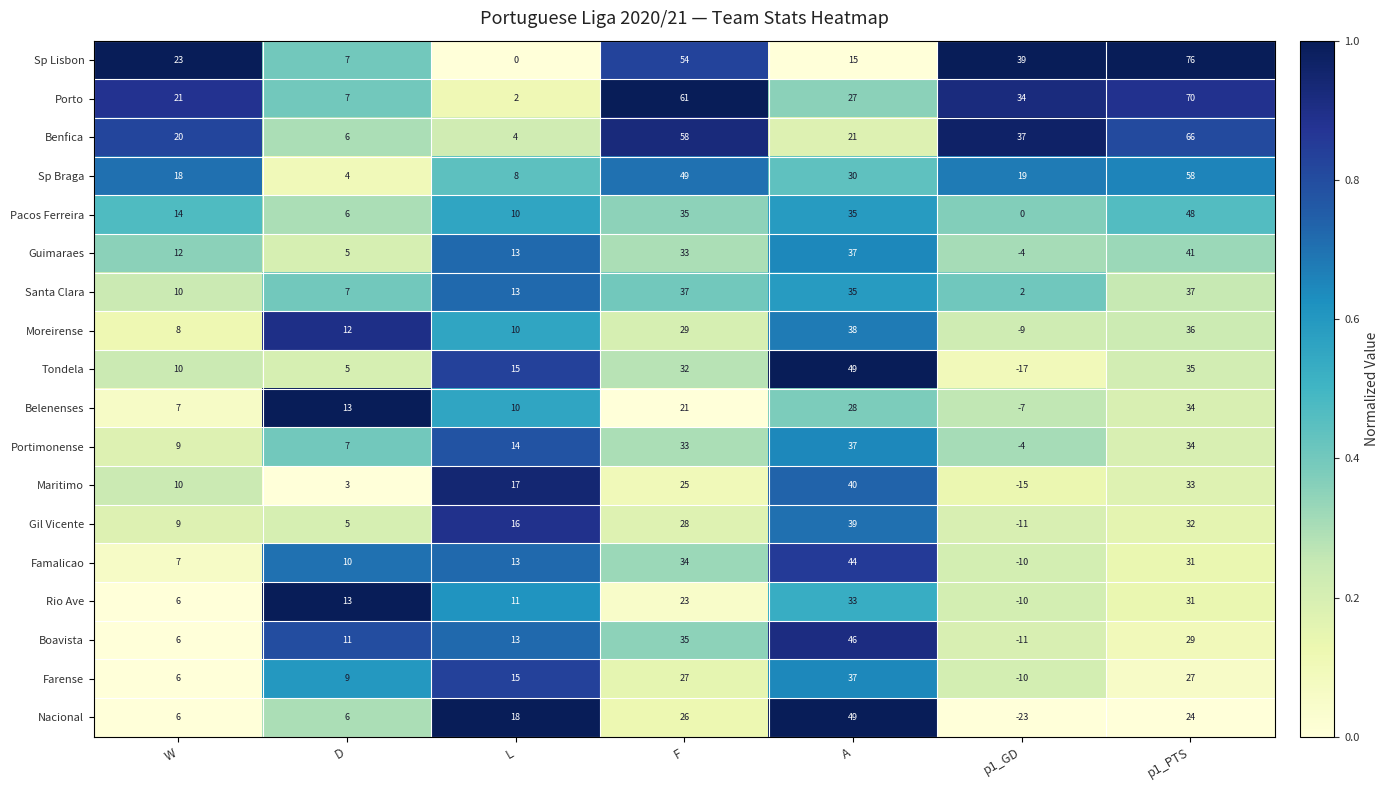

Which series has the widest spread of values?

Sp Lisbon